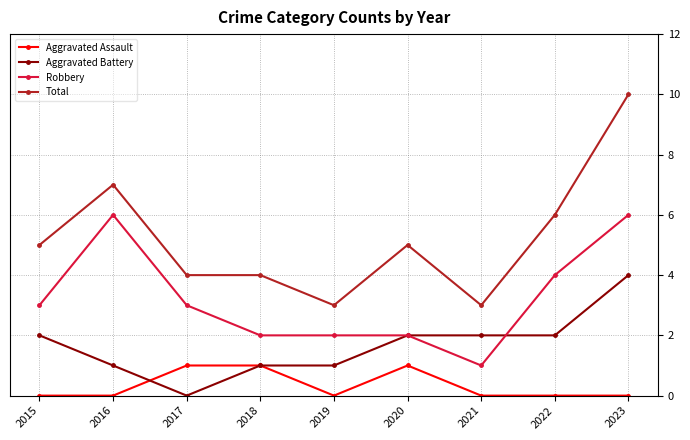

Is the value of Aggravated Battery at 2019 greater than the value of Robbery at 2020?

No